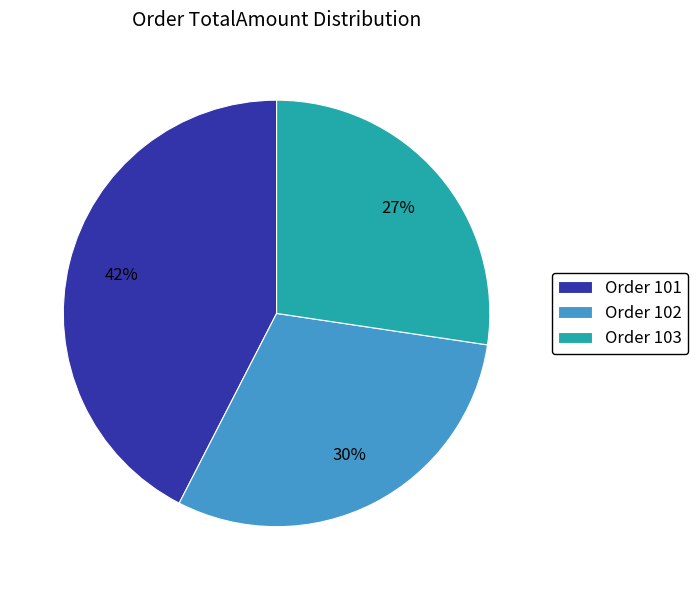

What is the ratio of the value at Order 103 to the value at Order 102?

0.9